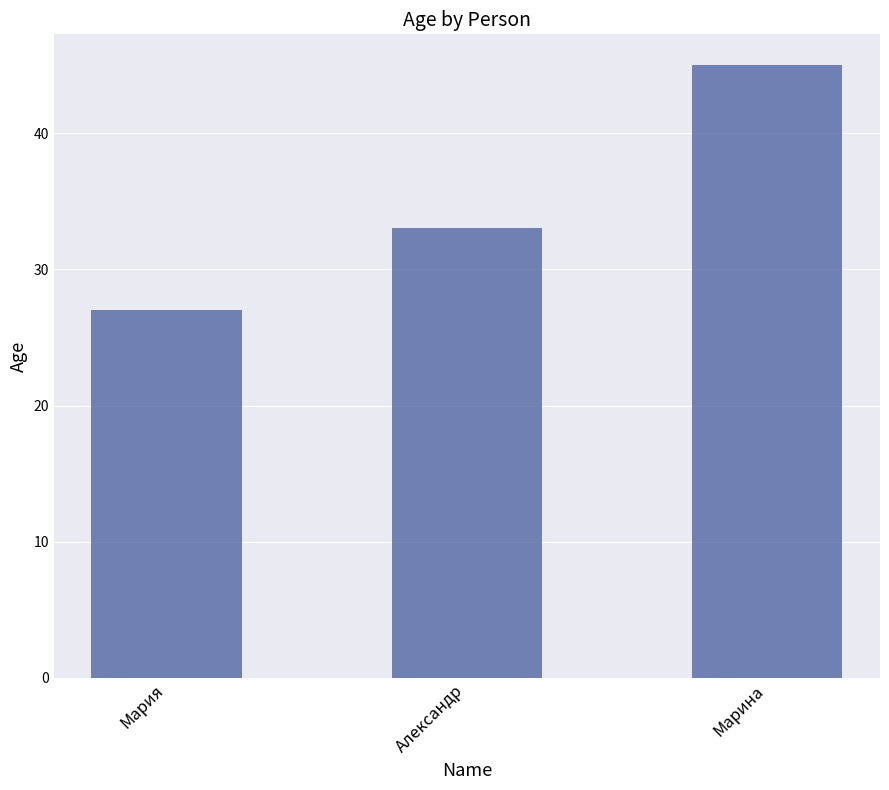

At which label is the value closest to 36?

Александр